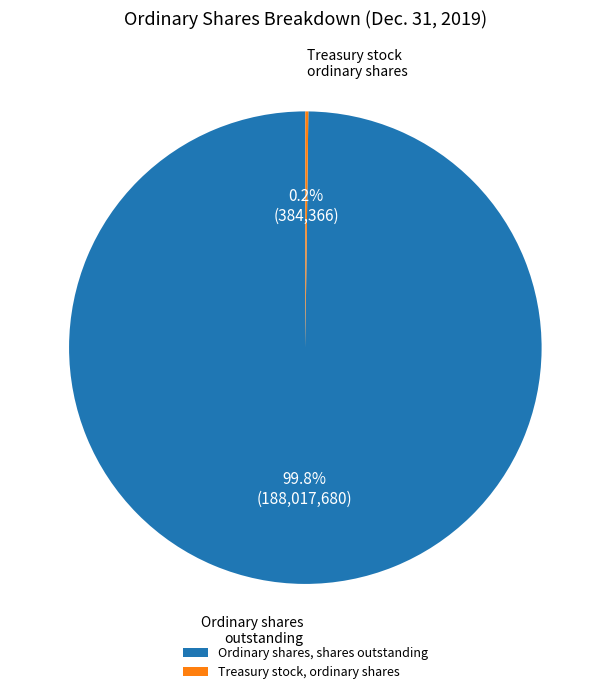

Which category accounts for the majority?

Ordinary shares, shares outstanding